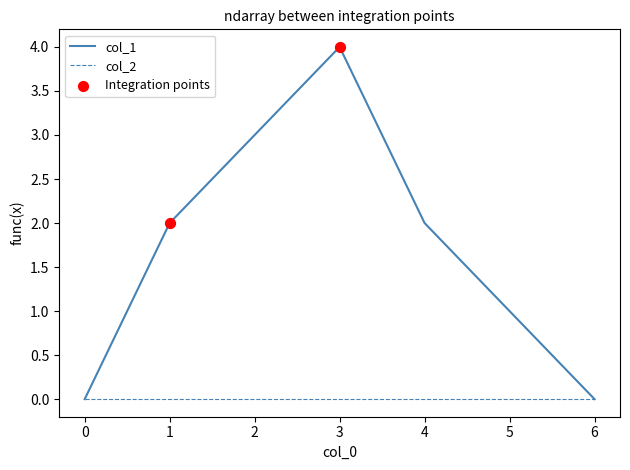

Which series has the largest range (max minus min)?

col_1